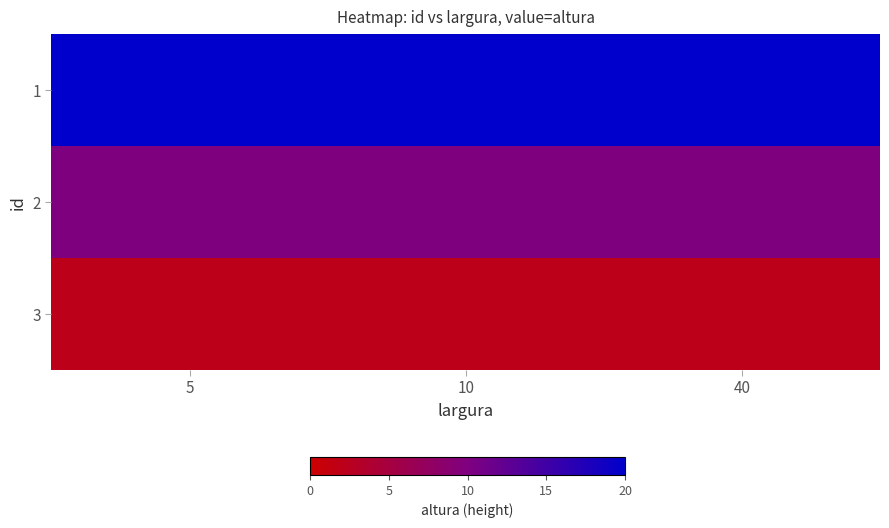

Between 5 and 10, which is larger?

5